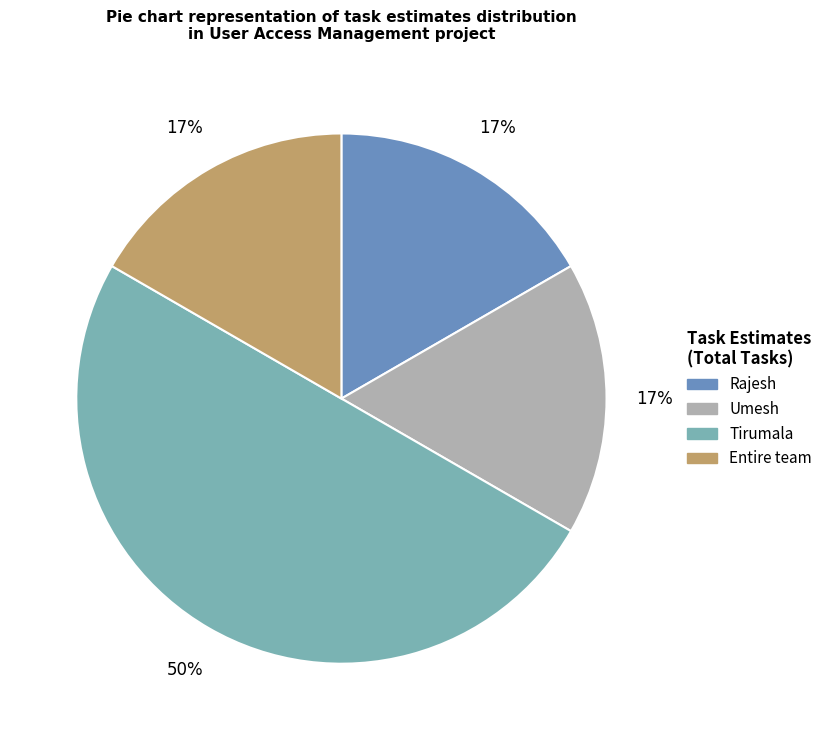

To the nearest percent, what is the difference between the largest and smallest slice percentages?

33%